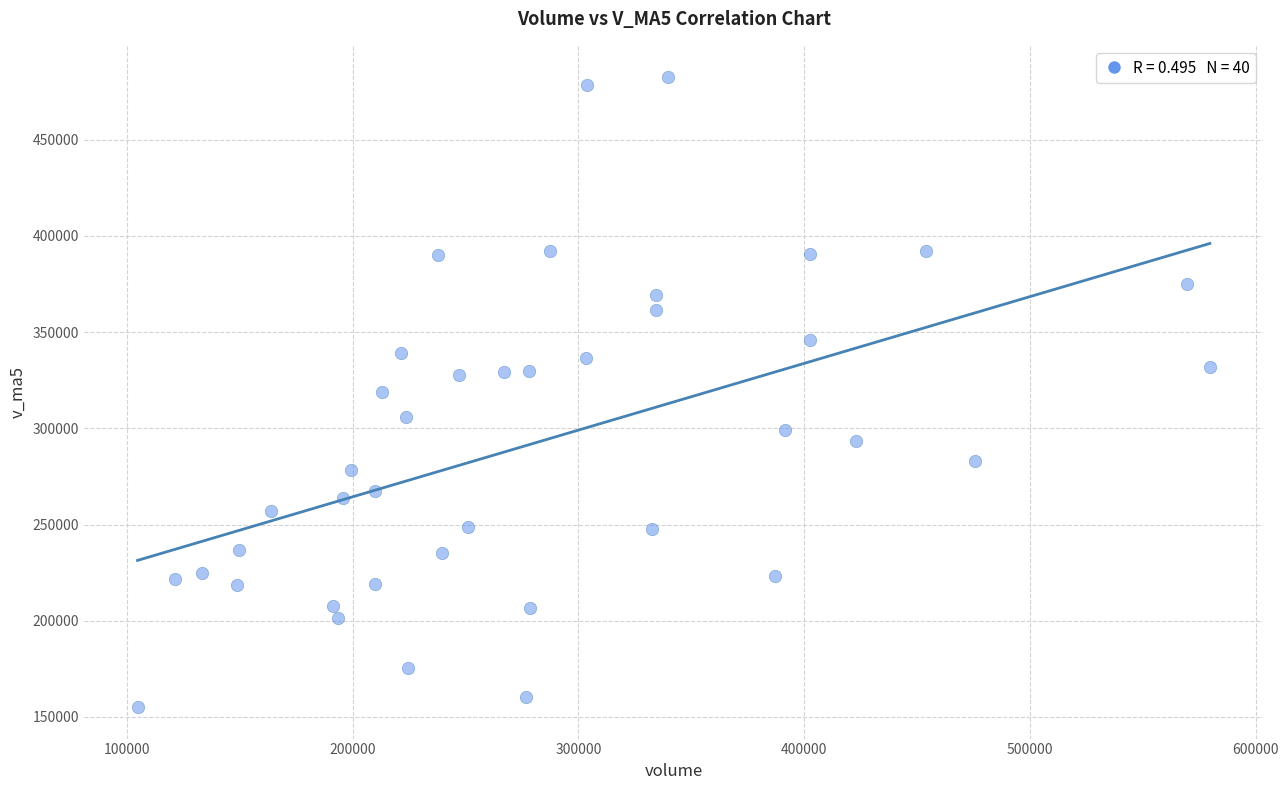

What is the range of X values (max minus min)?

475073.6